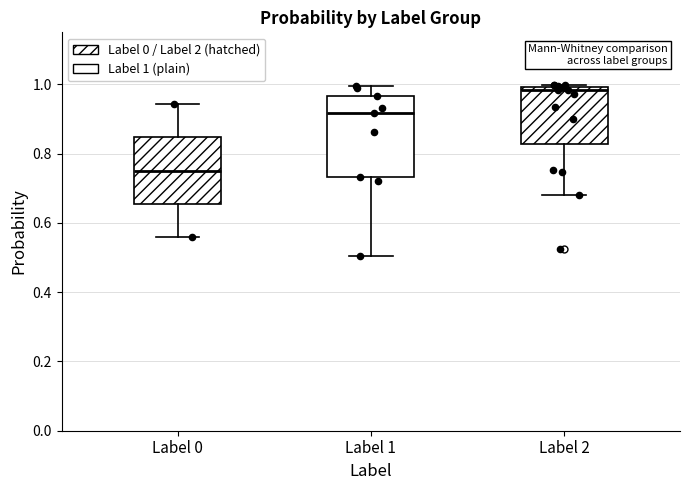

Which box is the tallest, from its lower edge to its upper edge?

Label 1